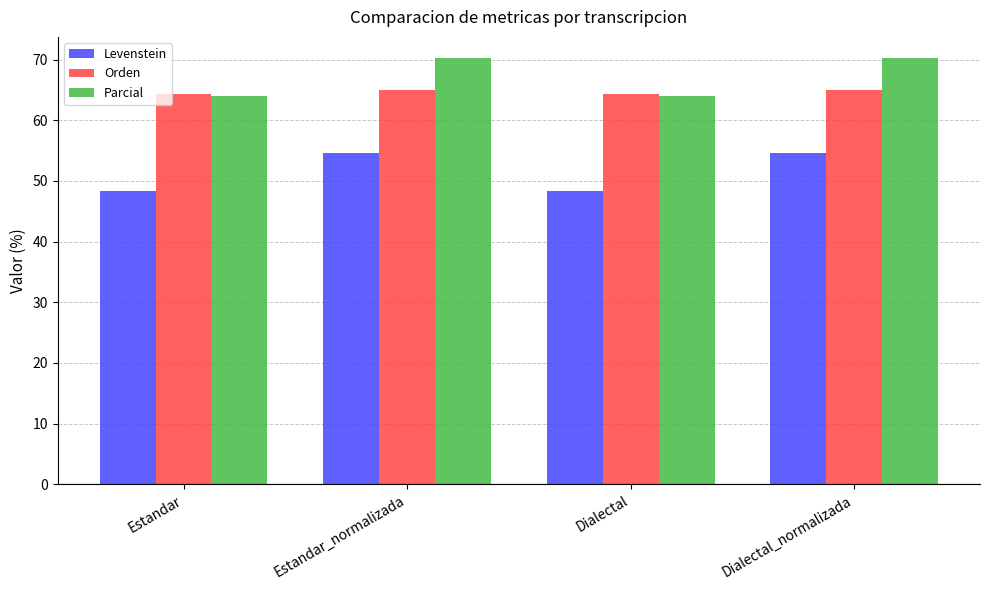

Does the chart contain any negative values?

No